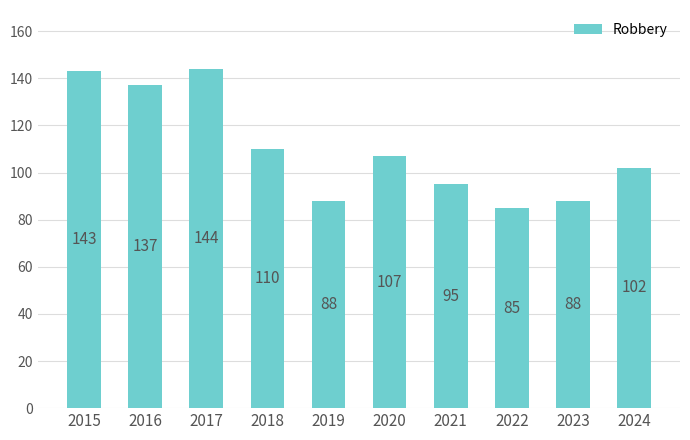

Does the chart contain any negative values?

No